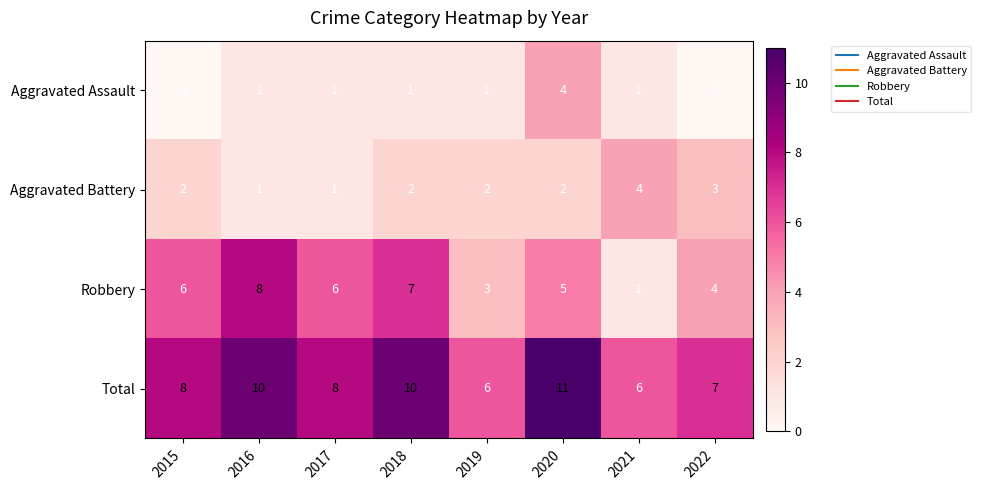

How many positive values does the Aggravated Assault series have?

6